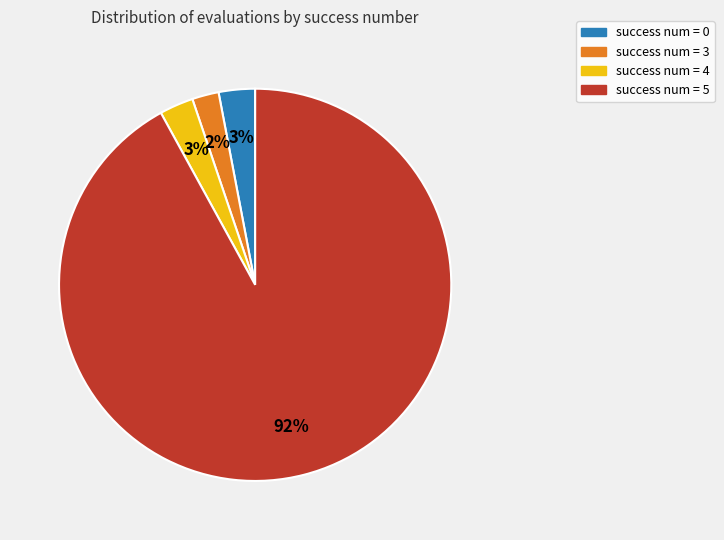

To the nearest percent, what is the average slice percentage?

25%